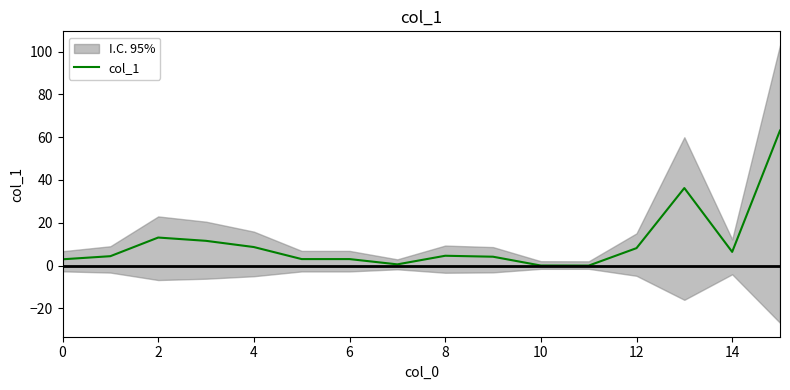

What is the difference between the maximum and minimum values?

63.1